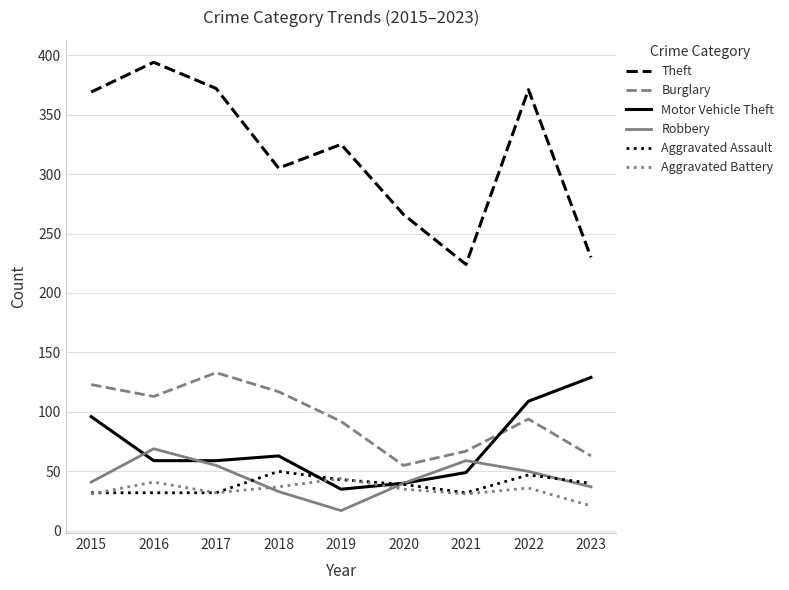

True or false: Burglary and Theft intersect in this chart.

False